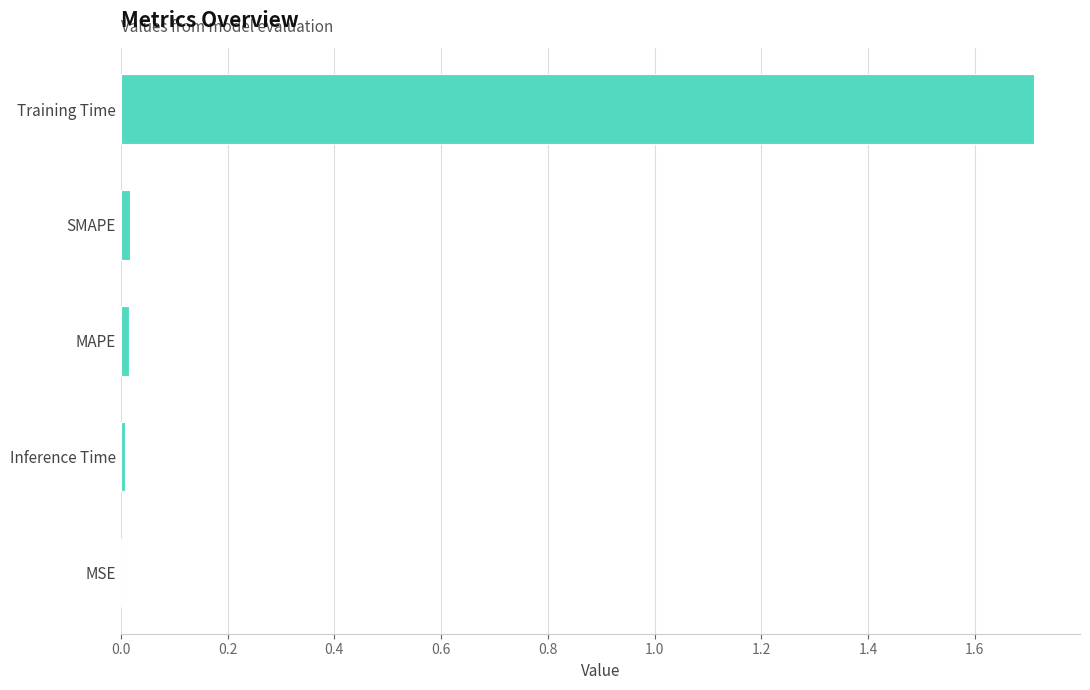

What is the maximum value shown in the chart?

1.7